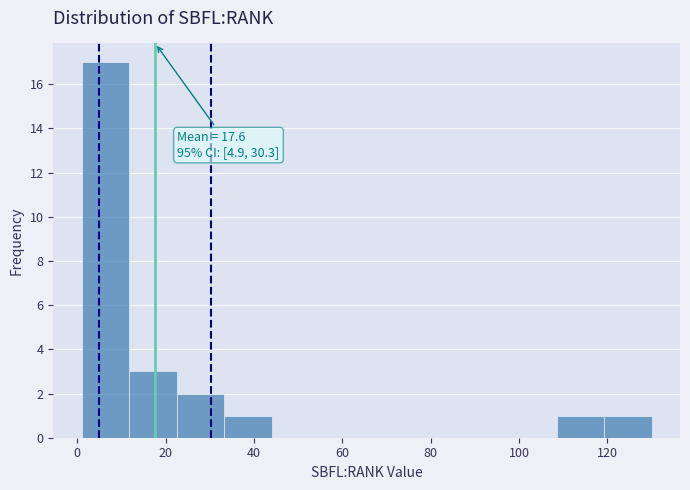

Over which range of the x-axis is the bar tallest?

2 to 12